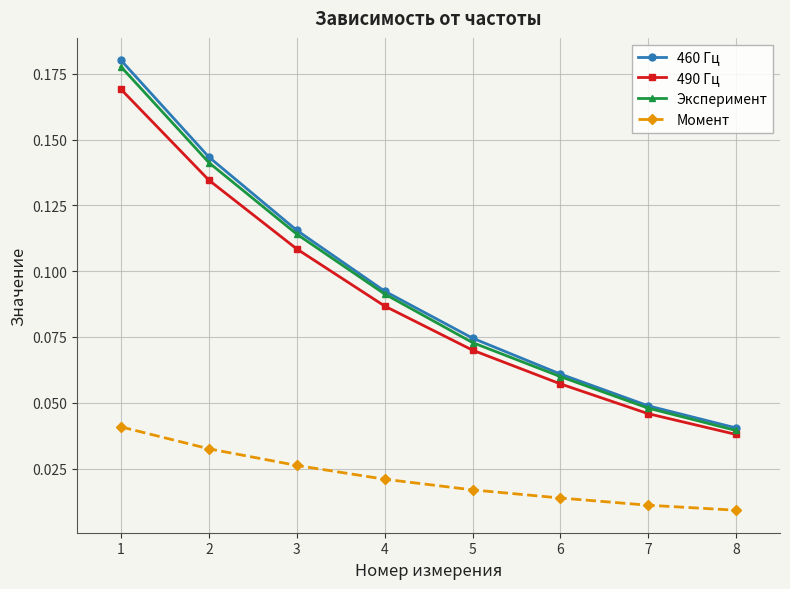

Between 1 and 7, which series saw the biggest shift?

460 Гц